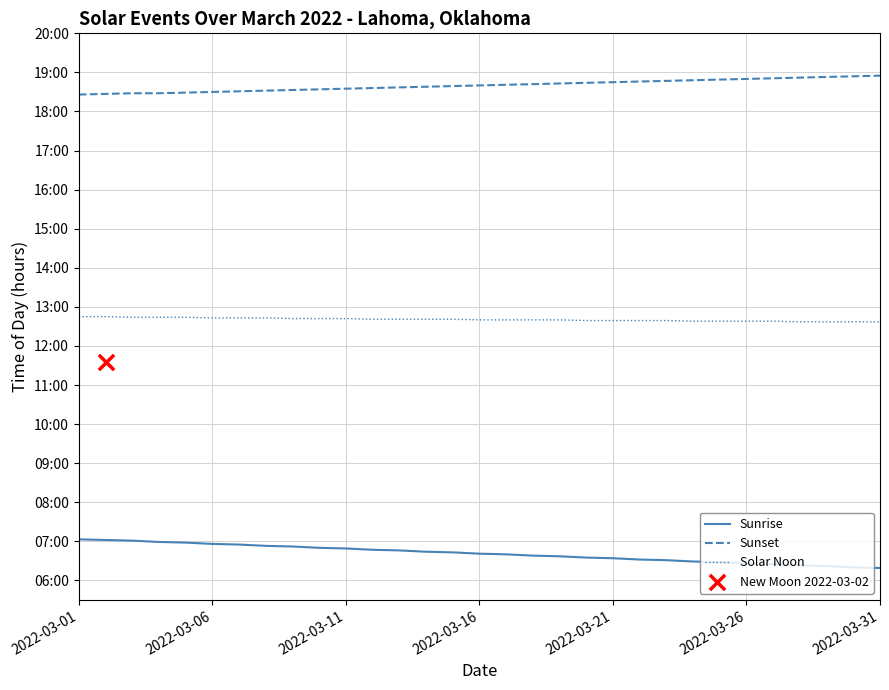

Is the value of Sunset at 29 greater than the value of Solar Noon at 14?

Yes